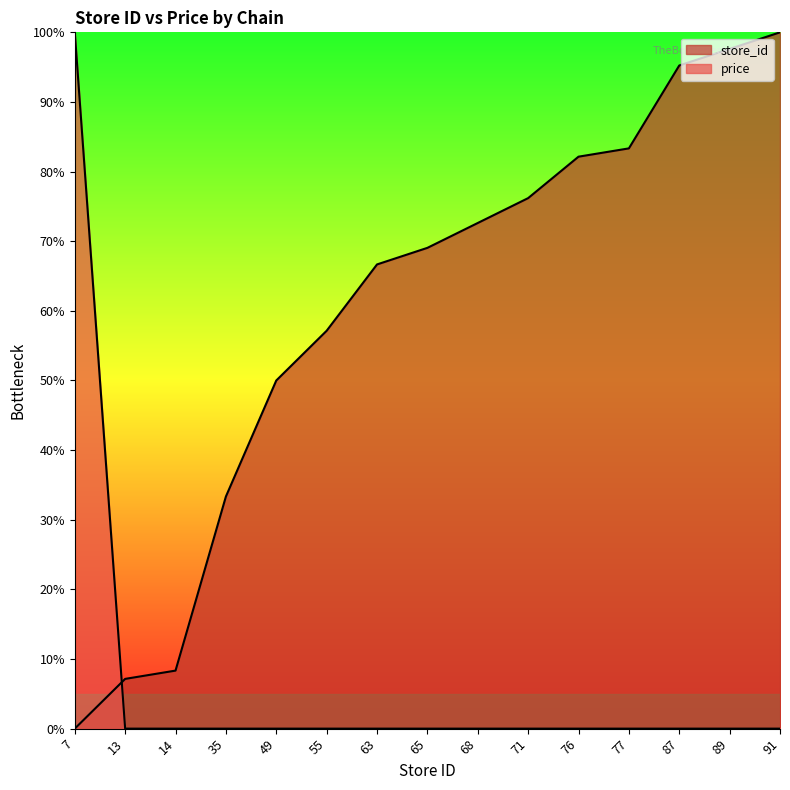

Which series changed the most between 14 and 76?

store_id